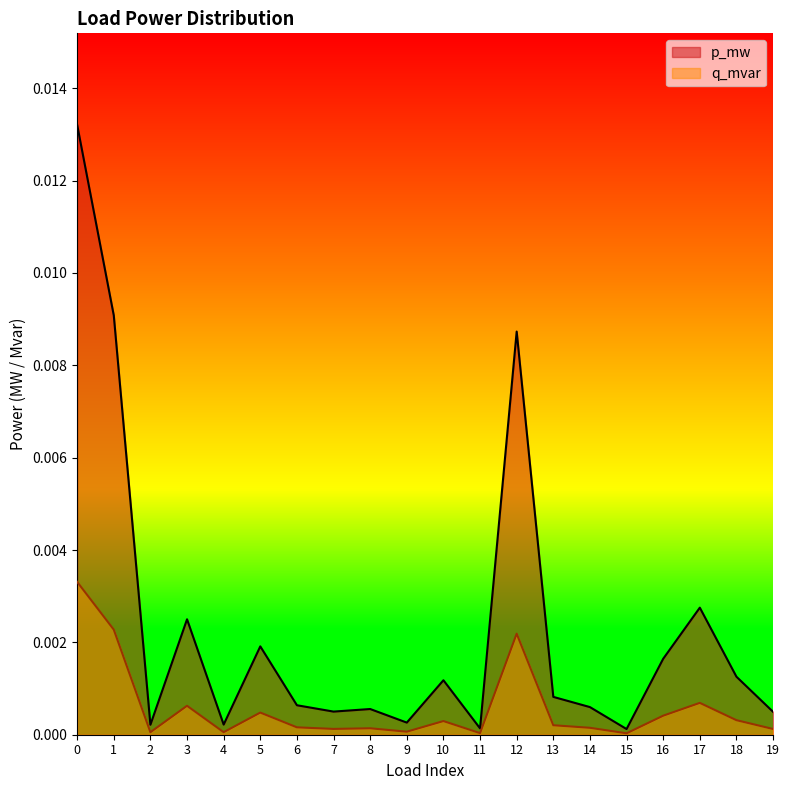

True or false: p_mw and q_mvar intersect in this chart.

False